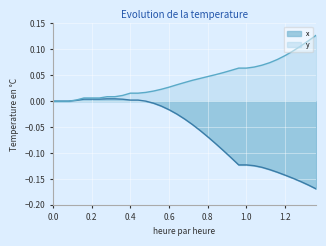

List the series in order of their peak value, highest first.

y, x